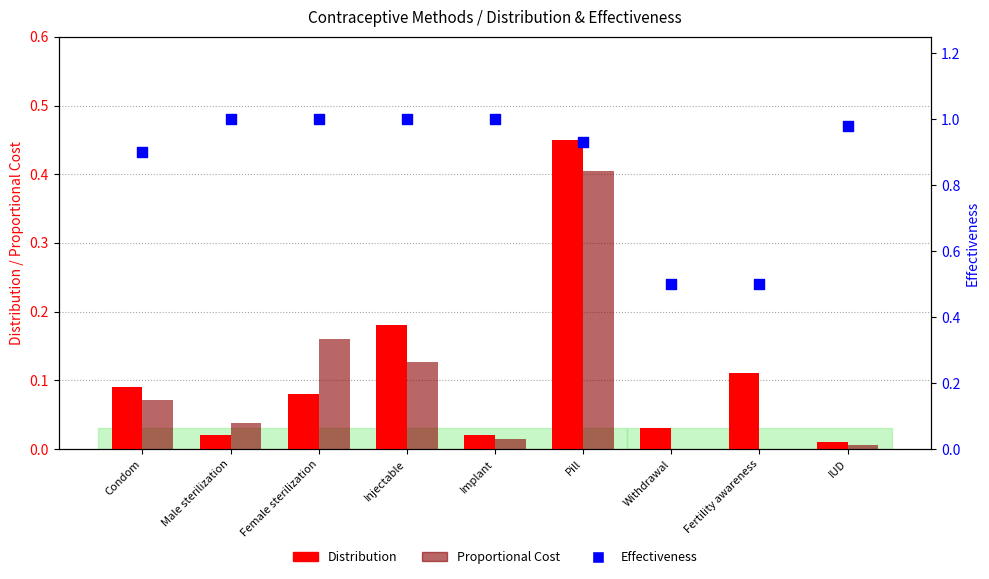

Is the value of Distribution at Condom greater than the value of Proportional Cost at Condom?

Yes